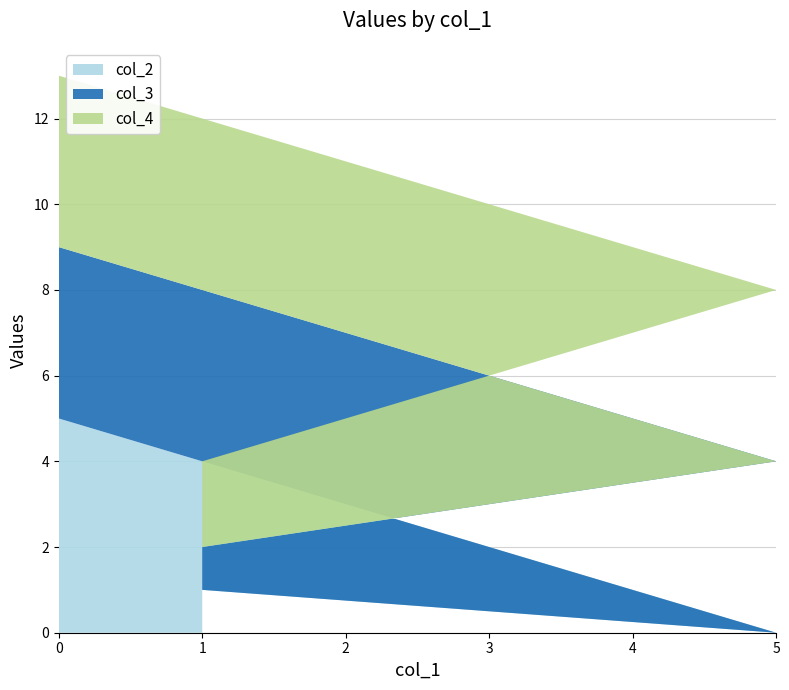

Reading left to right, list all the values displayed in this chart.

col_2: 5	0	1	1
col_3: 4	4	1	1
col_4: 4	4	2	0